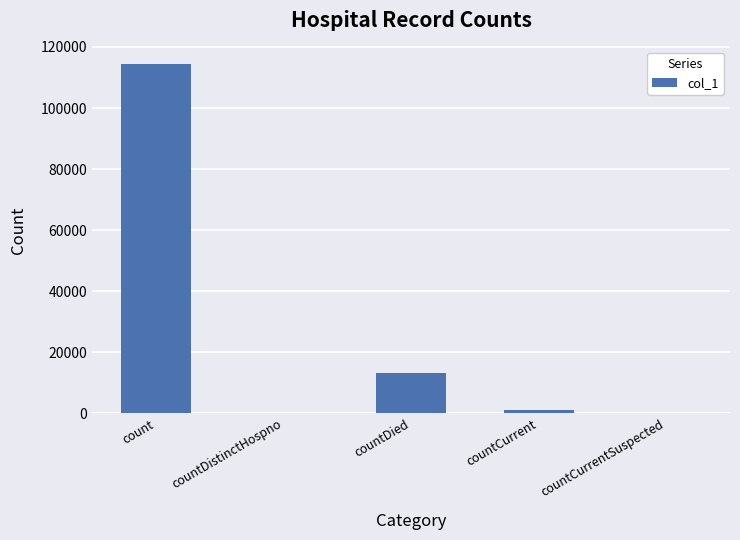

Which category has the highest value across all series?

count